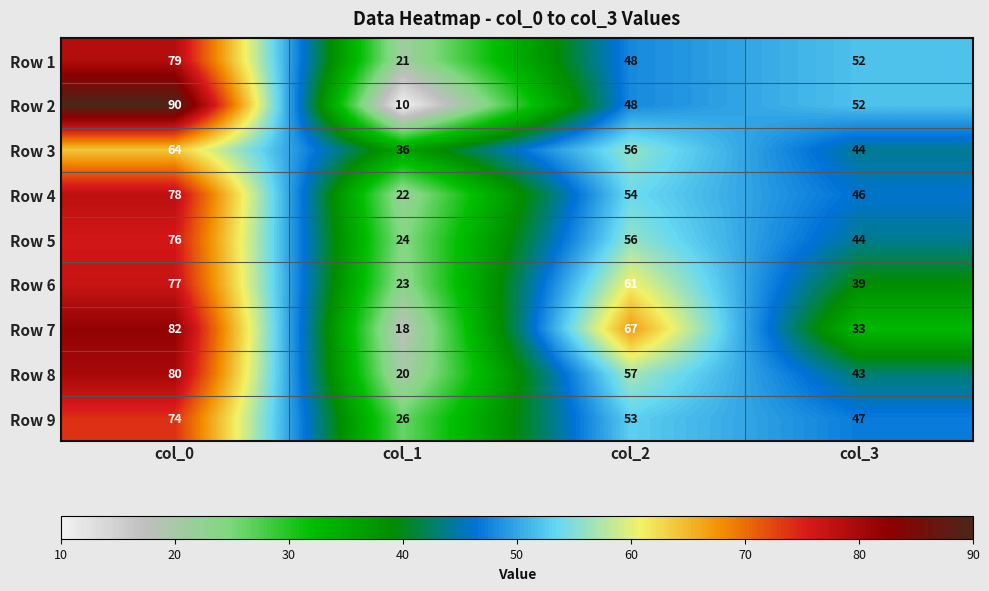

The value of Row 6 at col_3 is 39. True or false?

True